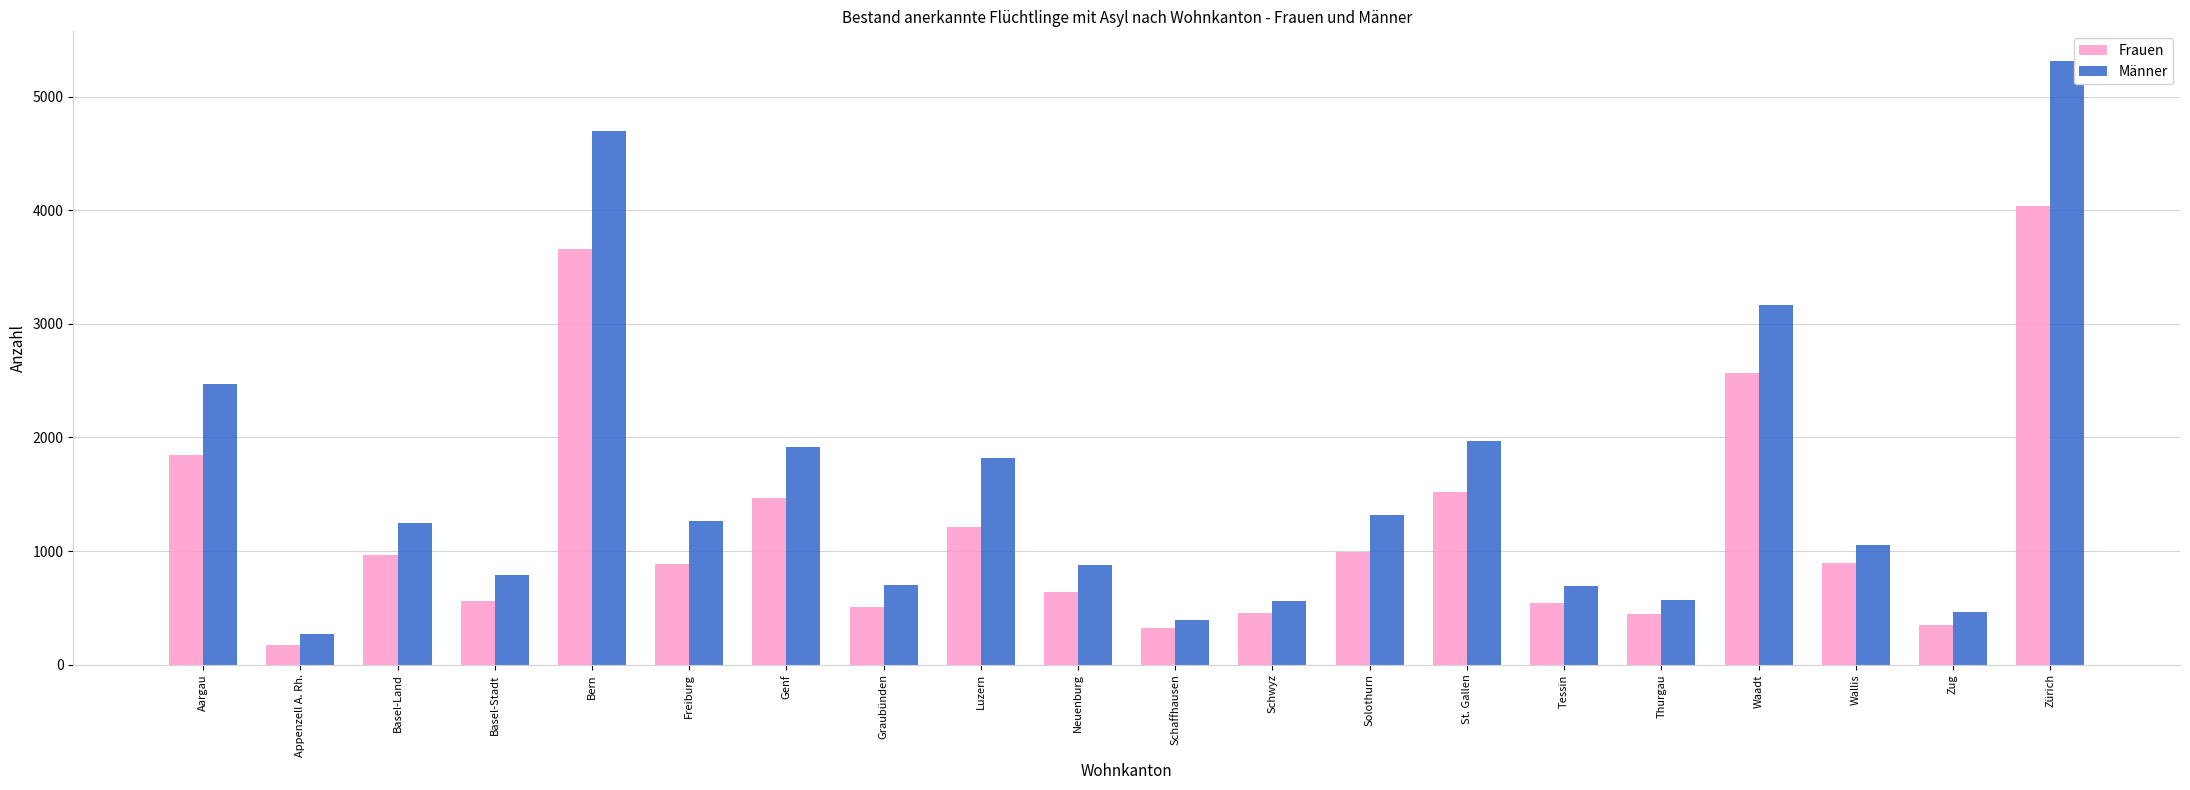

What is the total value across all series at Zug?

813